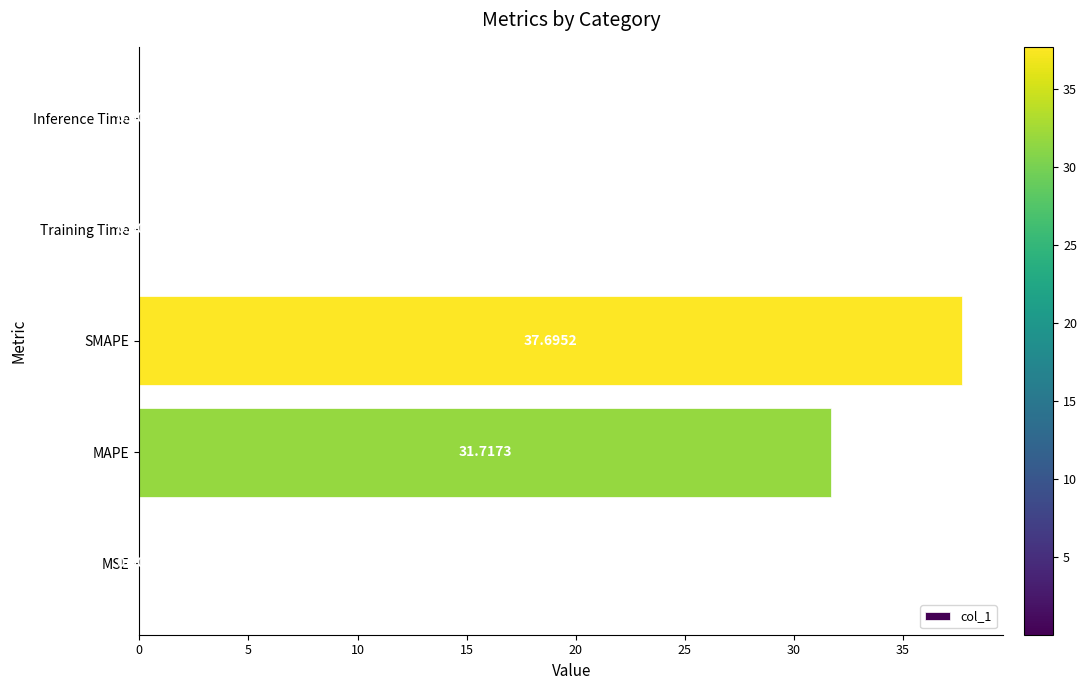

Which label corresponds to the largest value in the chart?

SMAPE